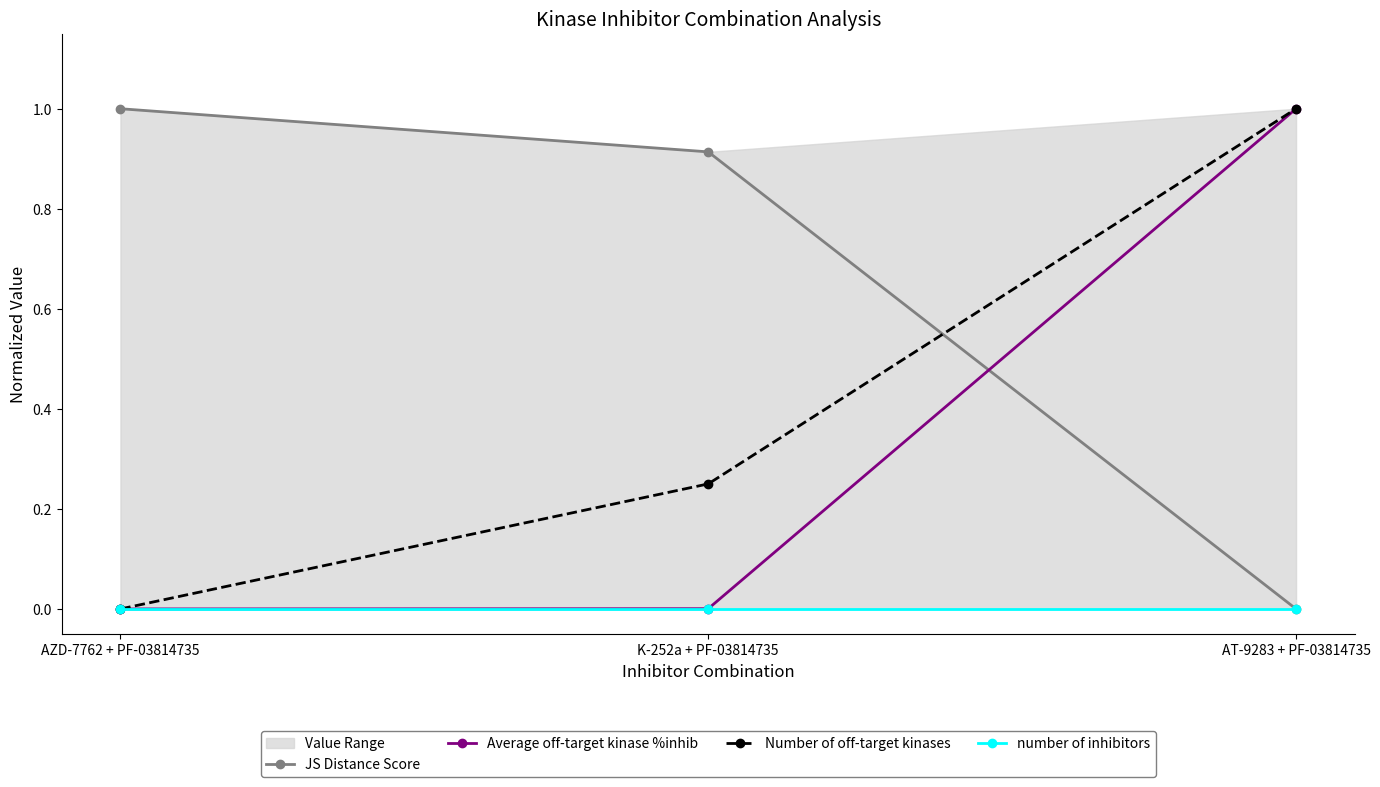

Between AZD-7762 + PF-03814735 and AT-9283 + PF-03814735, which series saw the biggest shift?

JS Distance Score